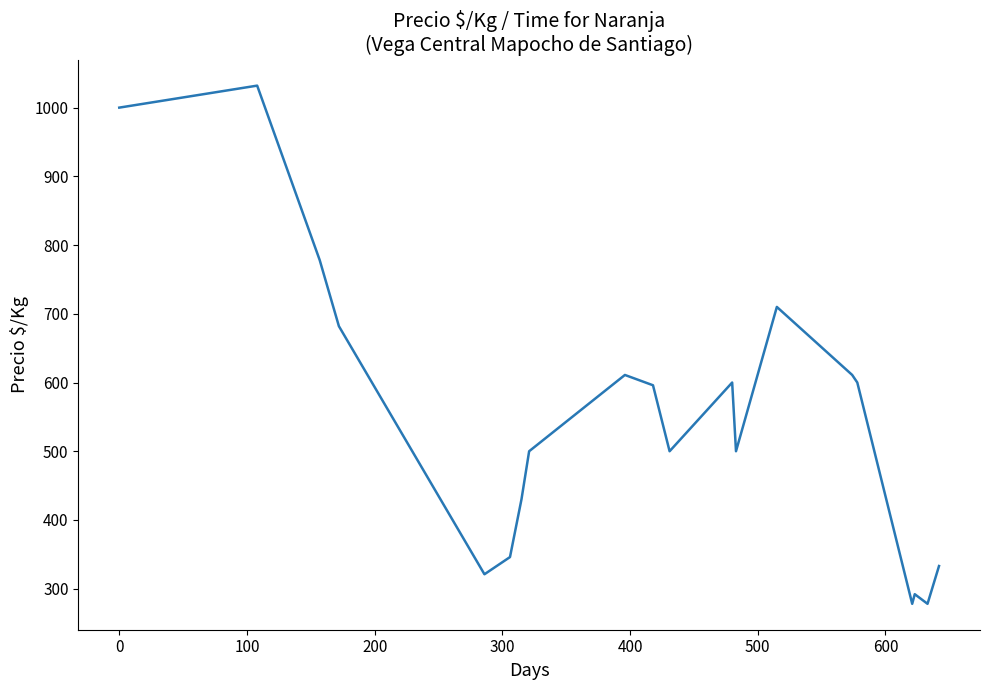

What is the greatest value displayed?

1032